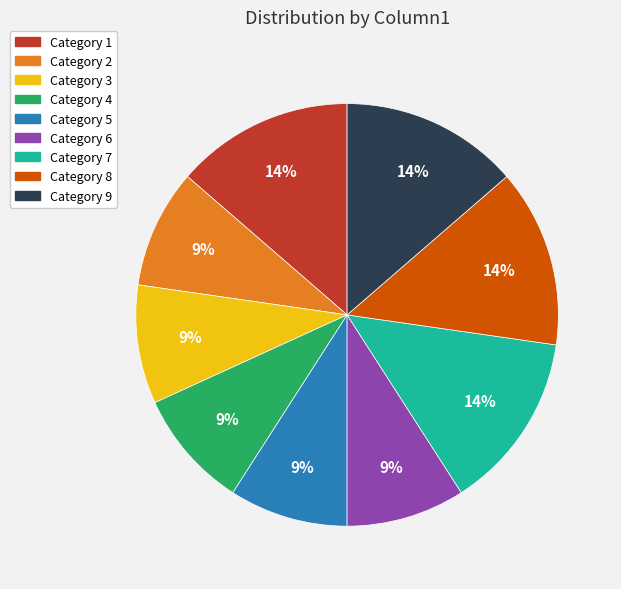

Is there any slice that represents more than half of the pie?

No